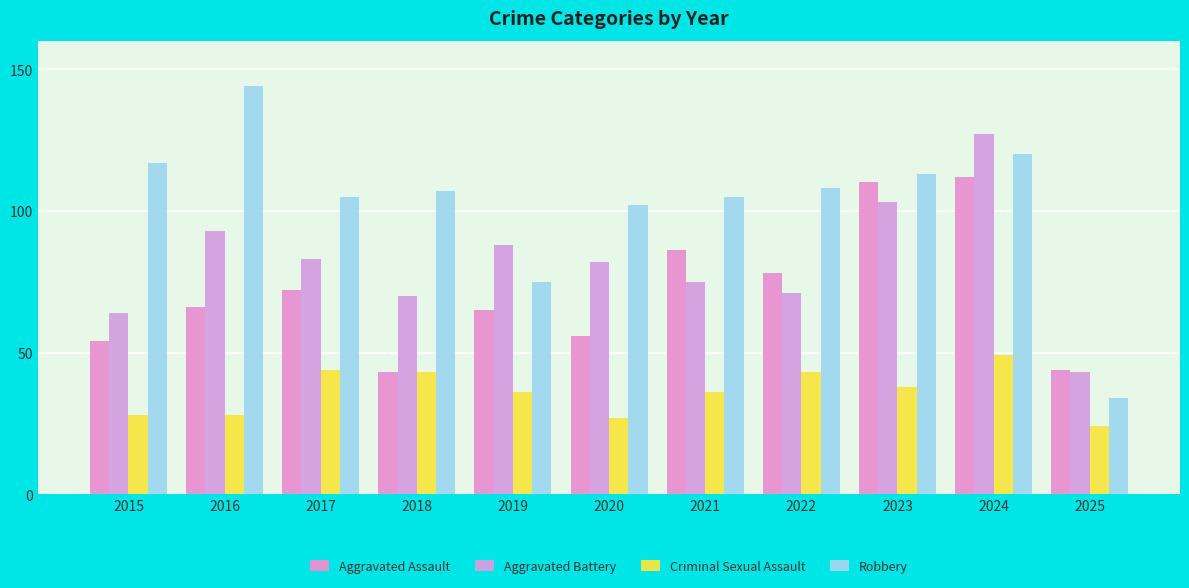

What is the value of the Aggravated Assault bar at the 1st from the left?

54